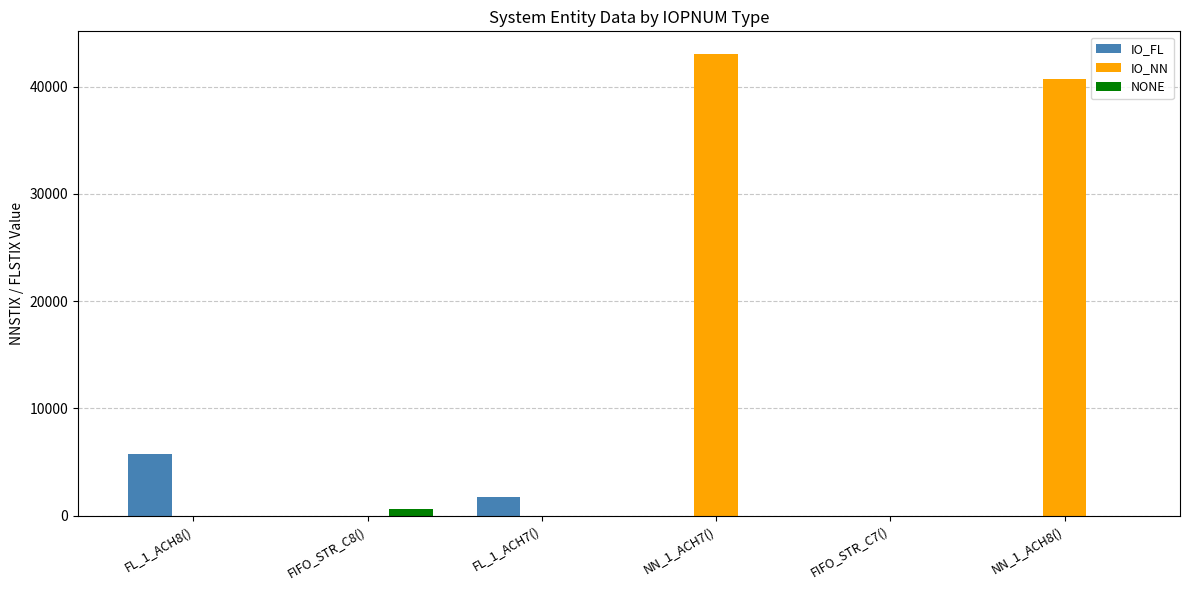

At which category is the sum across all series the highest?

NN_1_ACH7()